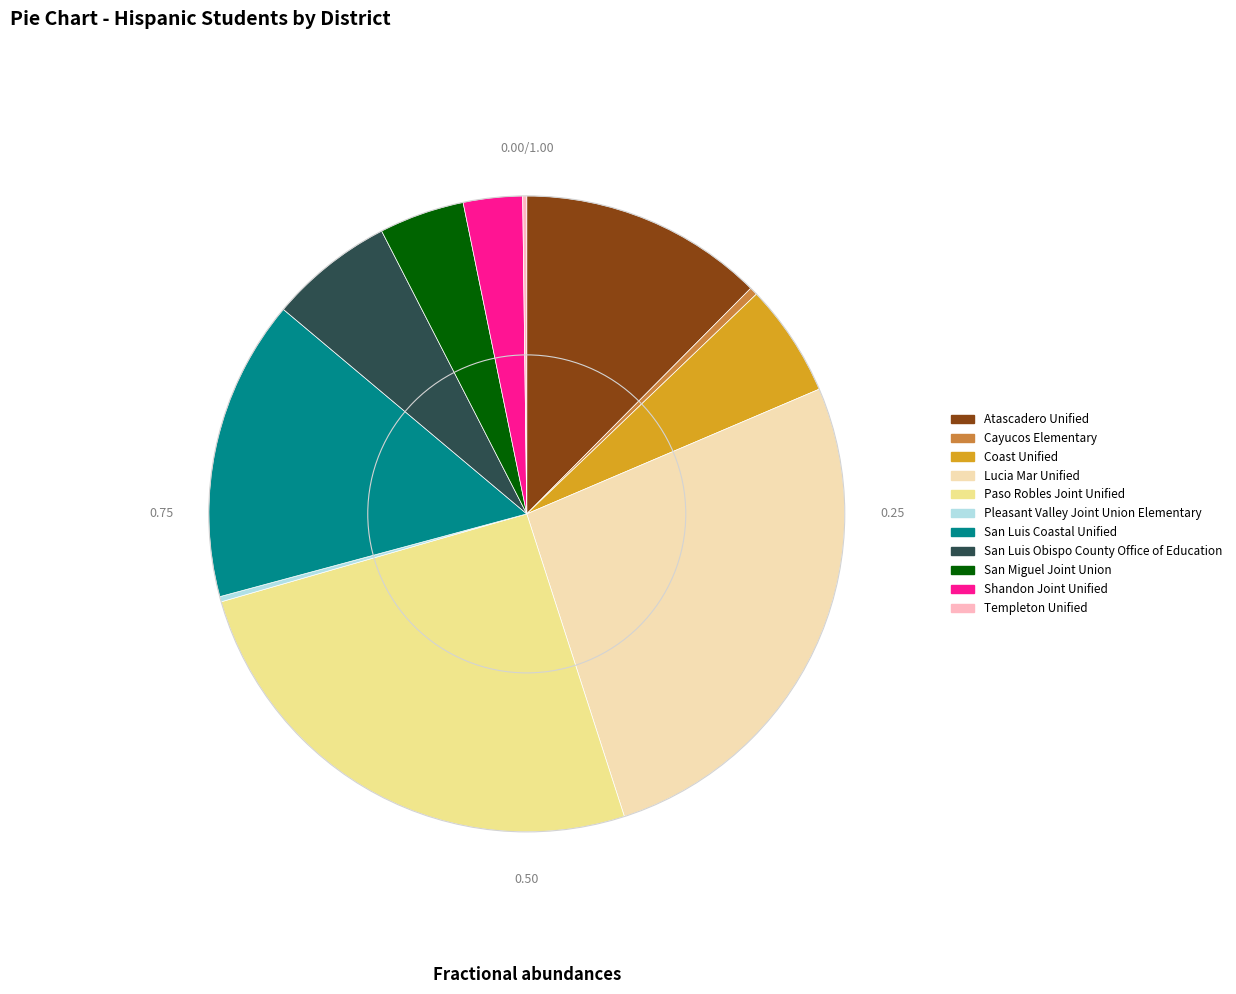

Which category has the biggest portion of the pie?

Lucia Mar Unified